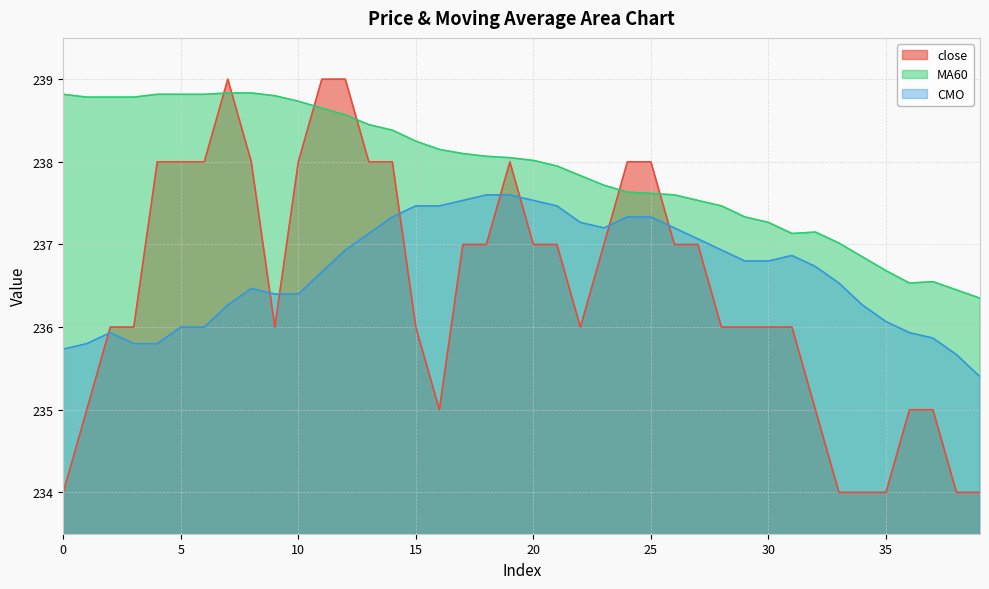

Is it true that MA60 equals 238.0 at 20?

True